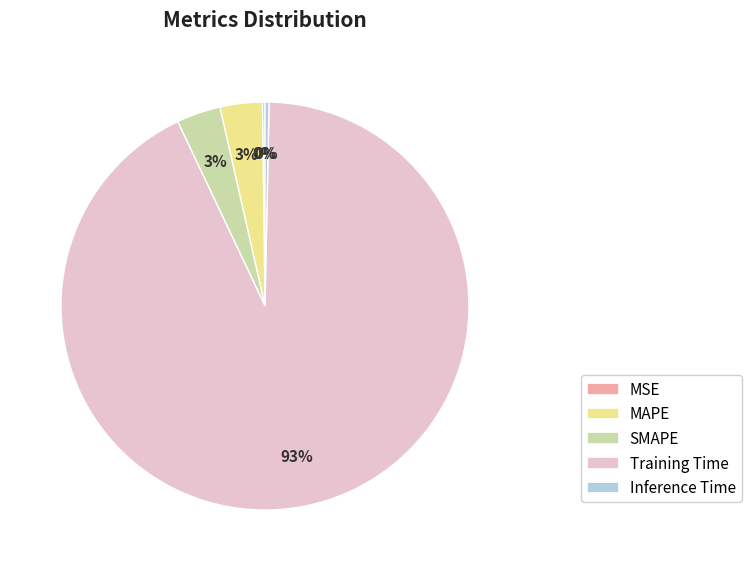

True or false: Inference Time accounts for 0% of the total.

True